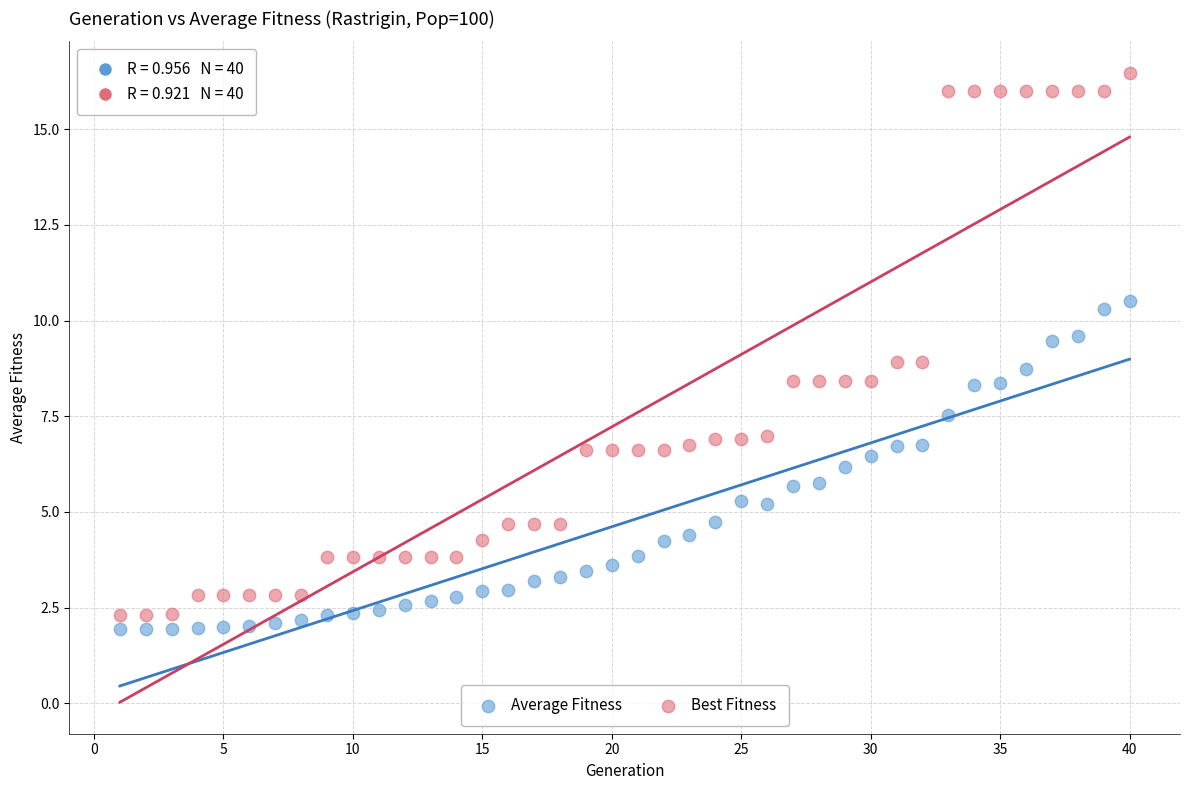

What is the X range (max minus min) for the scatter plot?

39.0